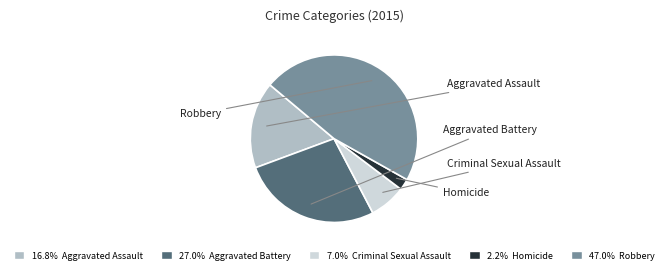

How many slices are in this pie chart?

5